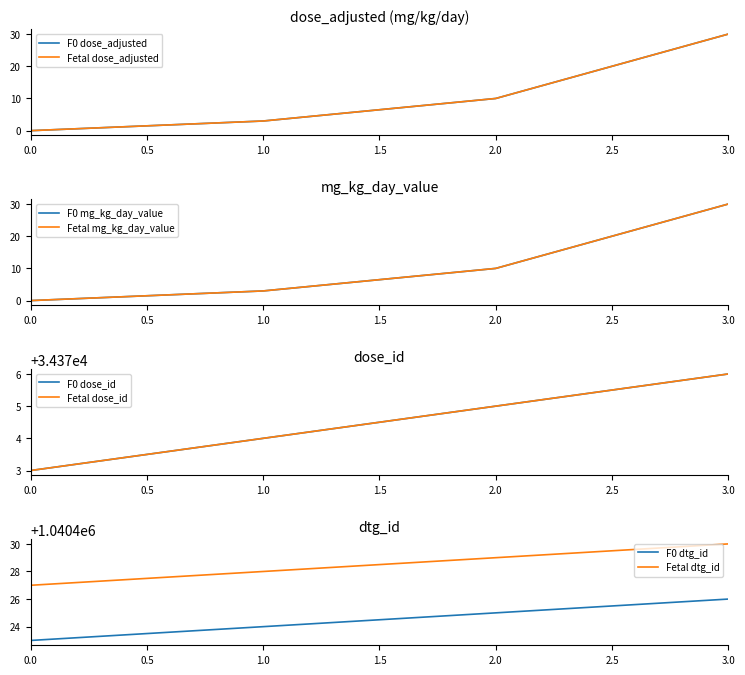

Does the chart display data point markers on the line(s)?

No